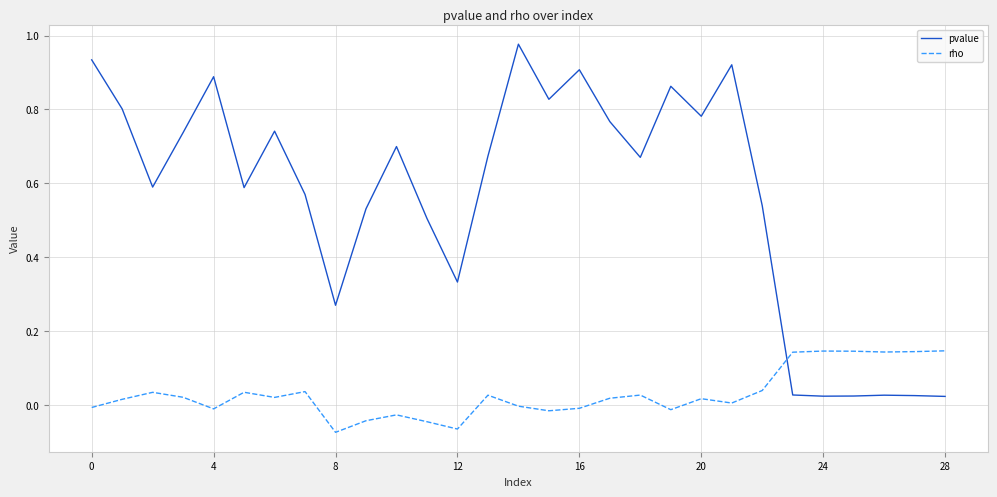

Which series ends up on top after the final intersection of pvalue and rho?

rho